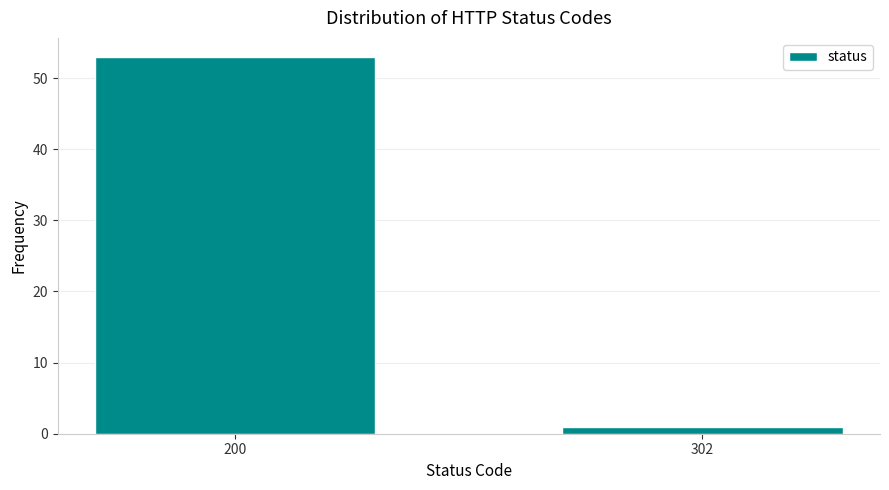

Reading left to right, extract all data points from this chart.

53	1